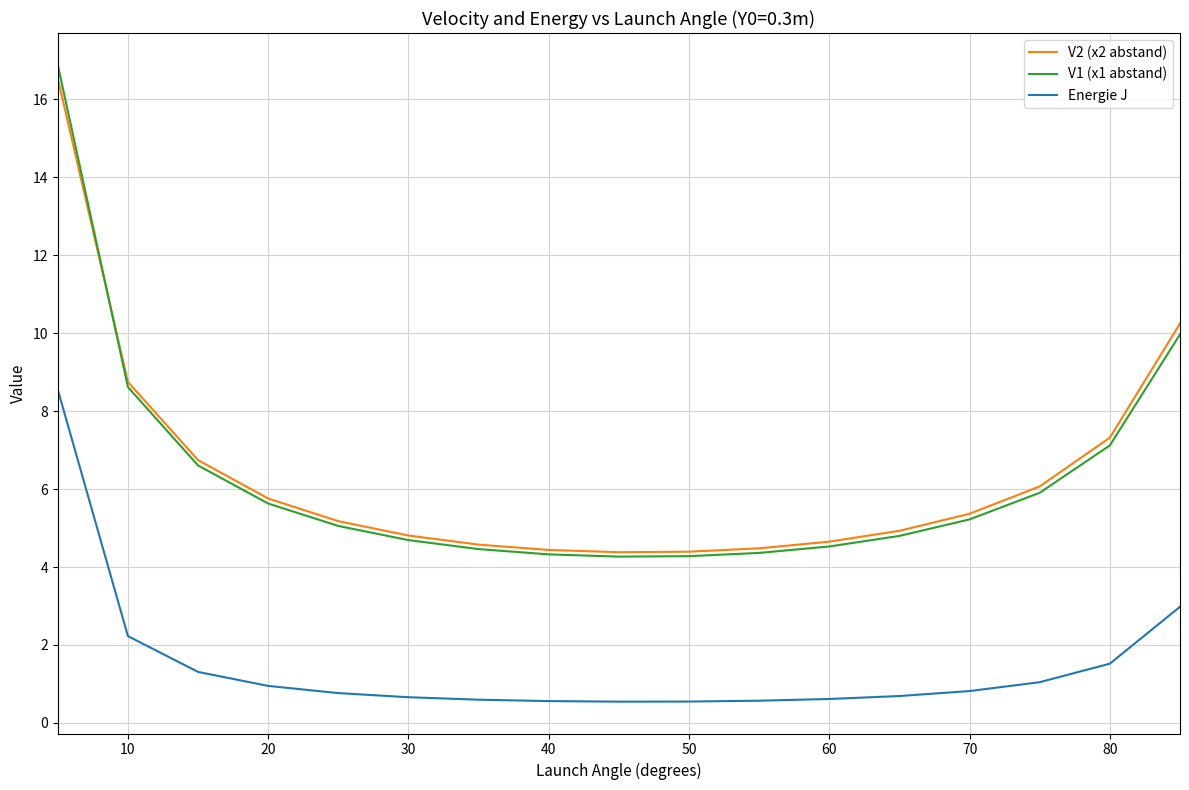

Which series has the largest range (max minus min)?

V1 (x1 abstand)